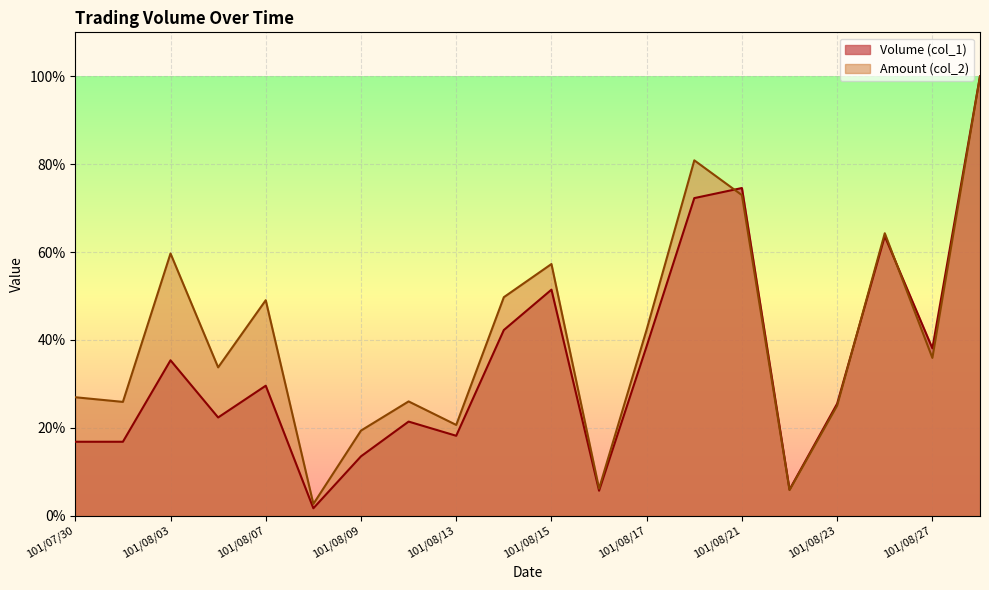

What is the minimum value shown in the chart?

1.7